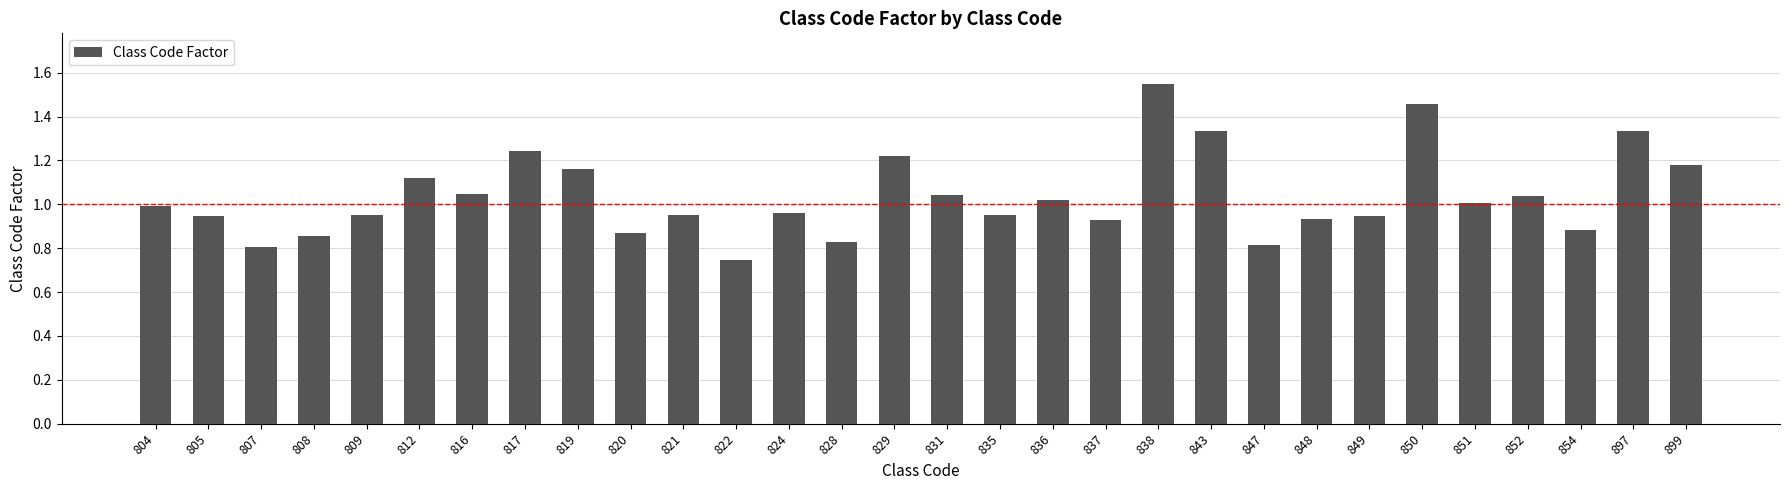

Which label corresponds to the largest value in the chart?

838